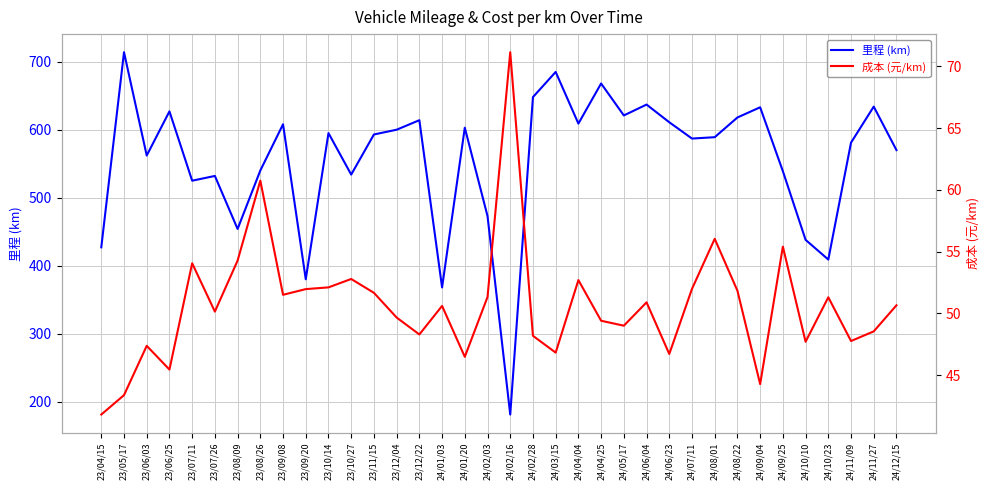

At how many categories does at least one series exceed 275?

35